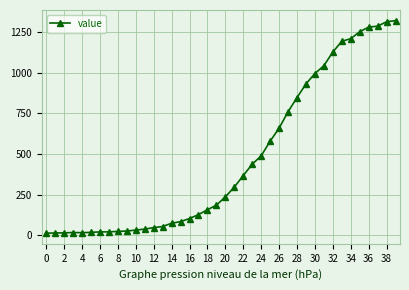

What is the difference between the maximum and minimum values?

1306